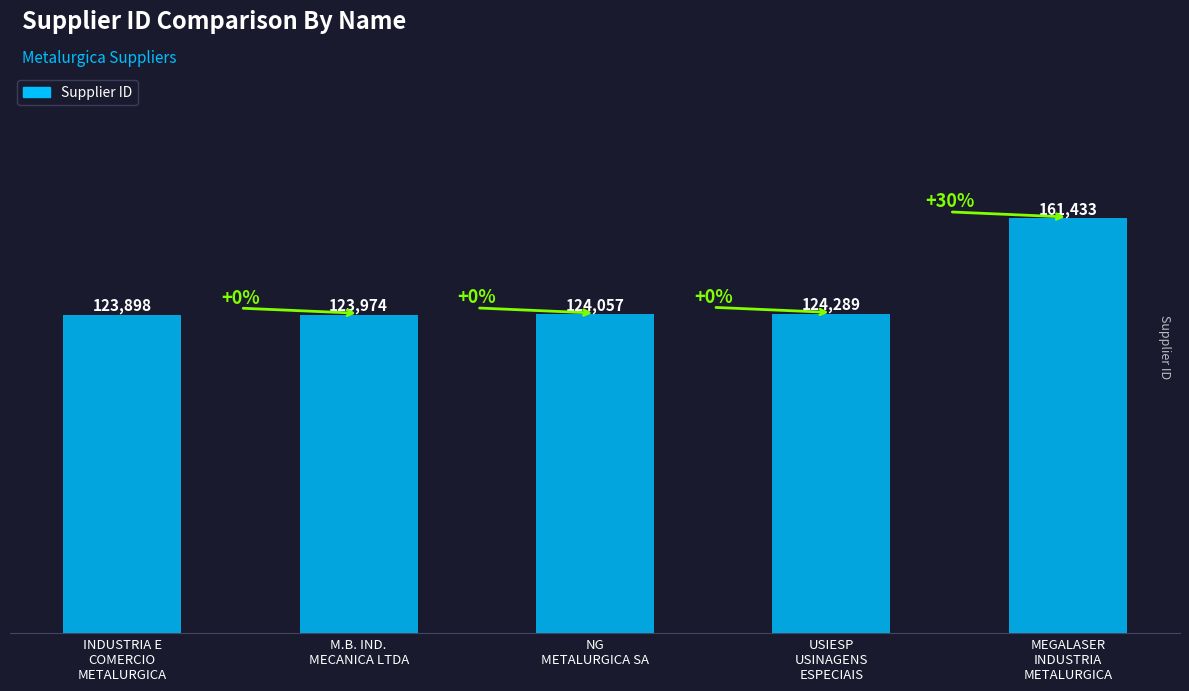

Which has a higher value, INDUSTRIA E
COMERCIO
METALURGICA or M.B. IND.
MECANICA LTDA?

M.B. IND.
MECANICA LTDA